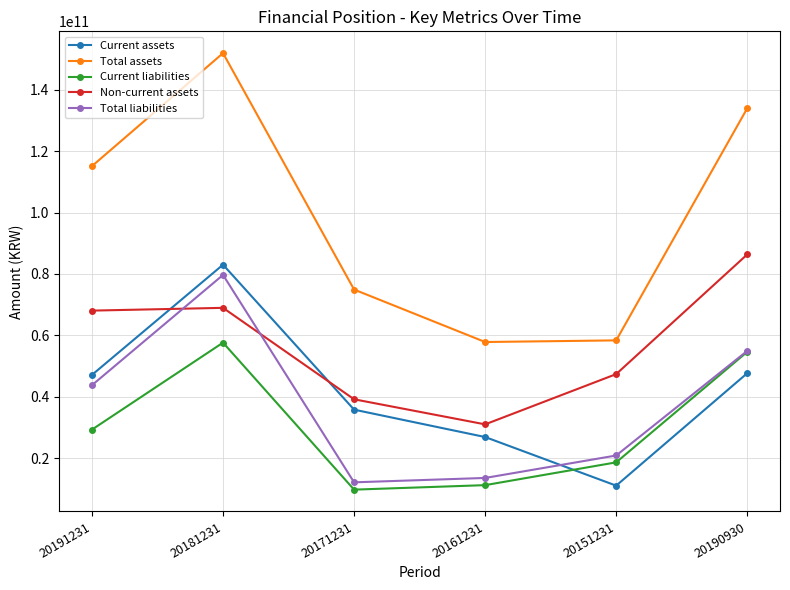

How many data points does each series have?

6